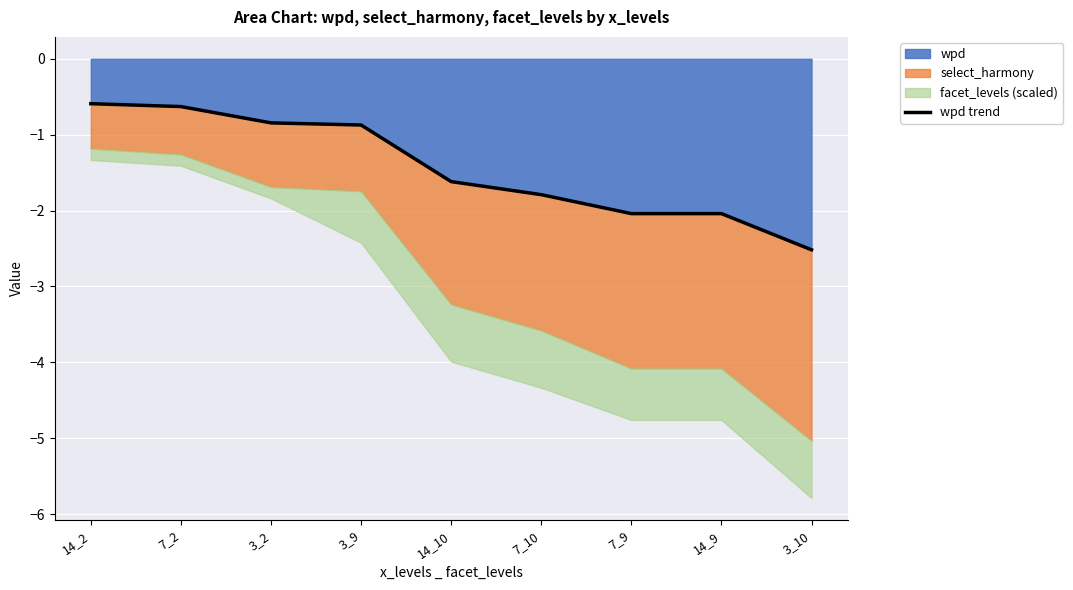

Reading left to right, extract all data points from this chart.

-0.6	-0.6	-0.8	-0.9	-1.6	-1.8	-2.0	-2.0	-2.5